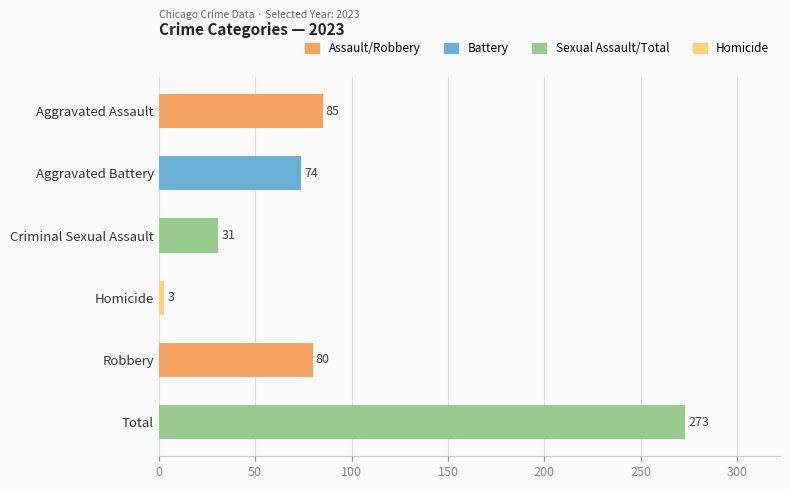

The chart shows a value of 55 at Criminal Sexual Assault. True or false?

False